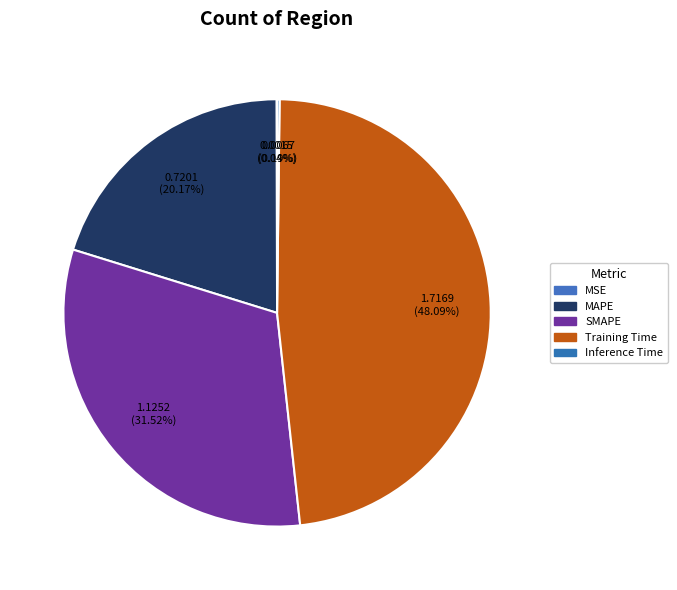

Does any single category account for the majority?

No